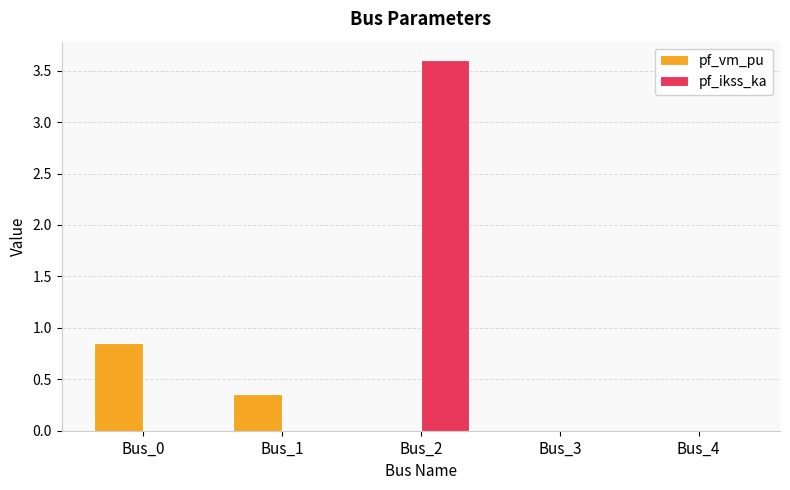

What is the sum of all pf_vm_pu values?

1.2